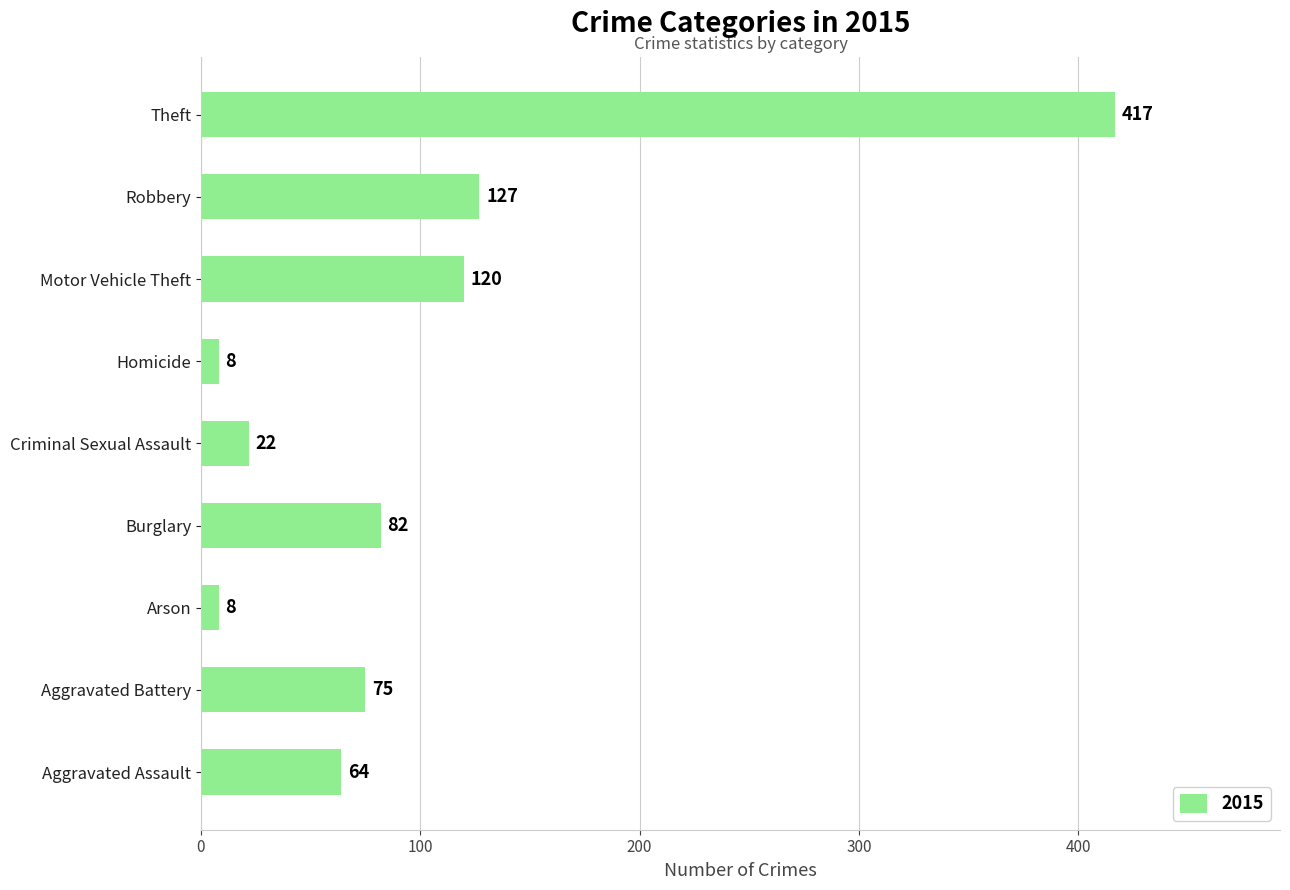

What is the maximum value shown in the chart?

417